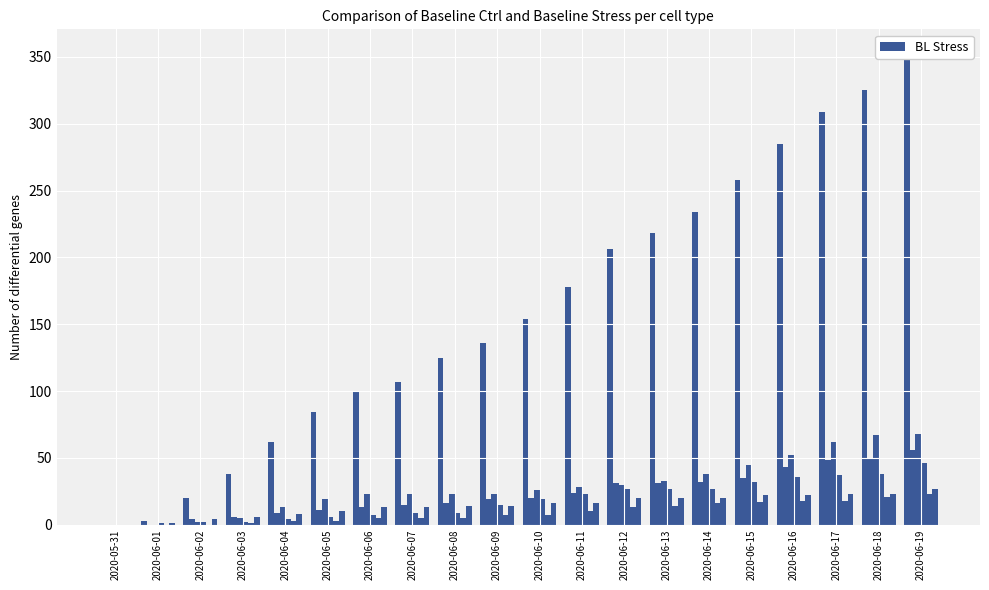

What is the difference between the AG values at 2020-06-16 and 2020-06-01?

18